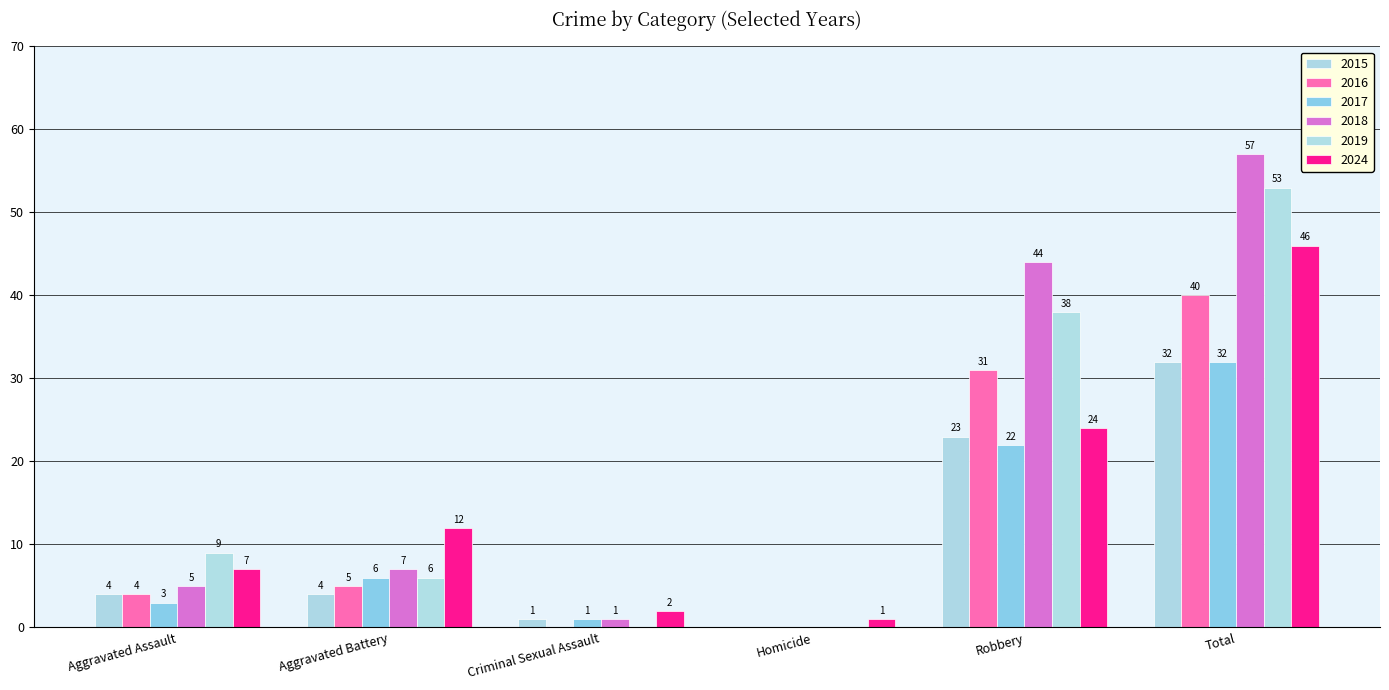

Between Criminal Sexual Assault and Robbery, which series saw the biggest shift?

2018